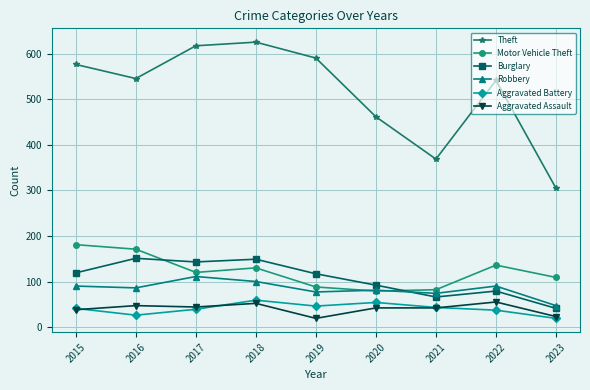

Which series has the widest spread of values?

Theft